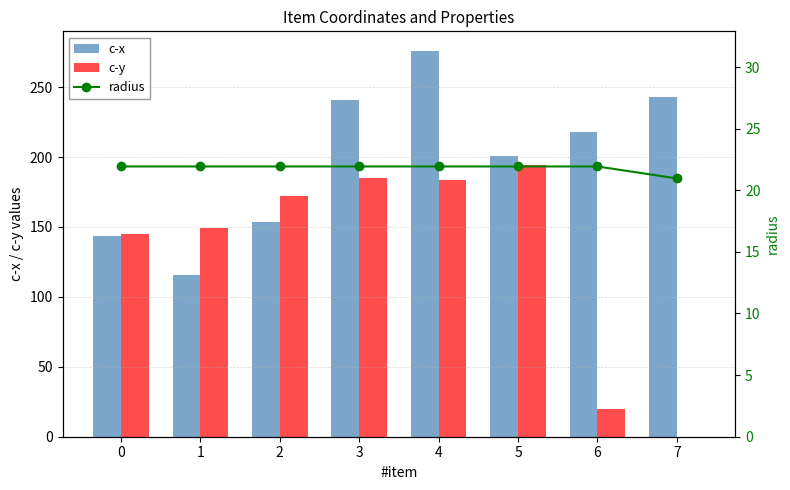

Read the c-x value at 5.

201.0